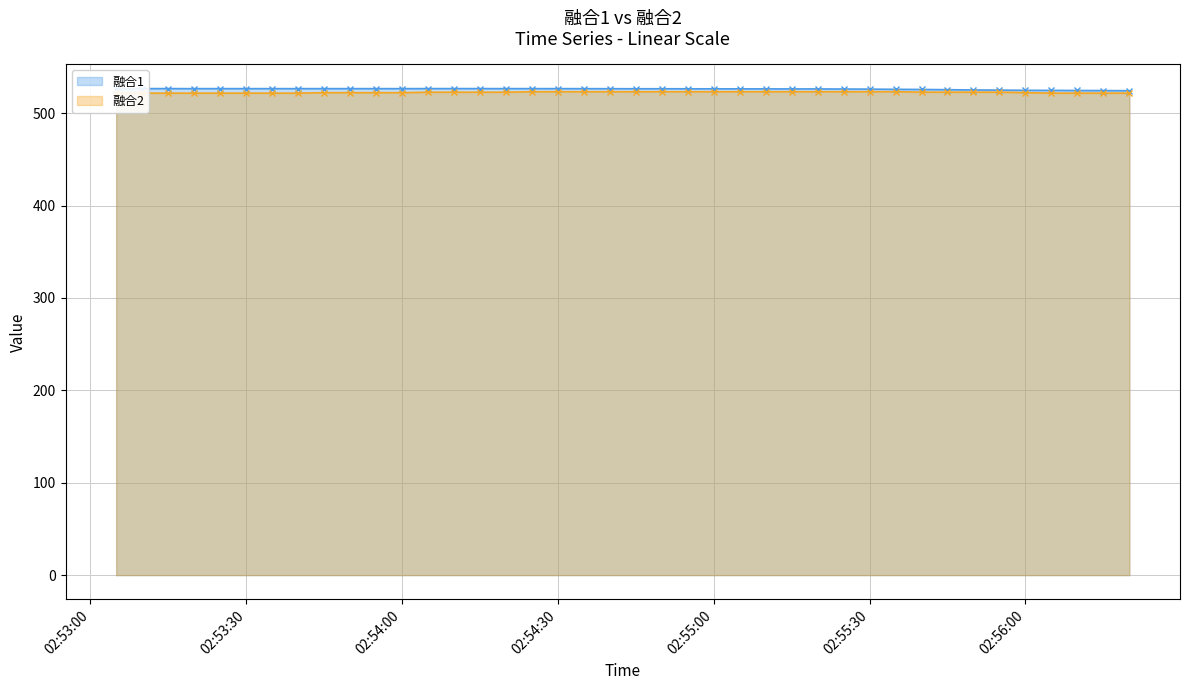

Reading left to right, list all the values displayed in this chart.

融合1: 526.6	526.6	526.6	526.5	526.5	526.5	526.5	526.5	526.5	526.5	526.5	526.5	526.6	526.6	526.6	526.6	526.6	526.5	526.5	526.5	526.4	526.4	526.4	526.3	526.3	526.3	526.2	526.2	526.1	526.0	525.8	525.6	525.4	525.1	524.9	524.7	524.6	524.5	524.4	524.3
融合2: 521.7	521.7	521.7	521.7	521.7	521.7	521.7	521.7	522.2	522.2	522.2	522.2	522.7	522.7	522.7	522.7	523.2	523.2	523.2	523.2	523.2	523.2	523.2	523.2	523.2	523.2	523.2	523.2	523.2	523.2	523.2	522.7	522.7	522.7	522.7	522.2	521.7	521.7	521.7	521.7